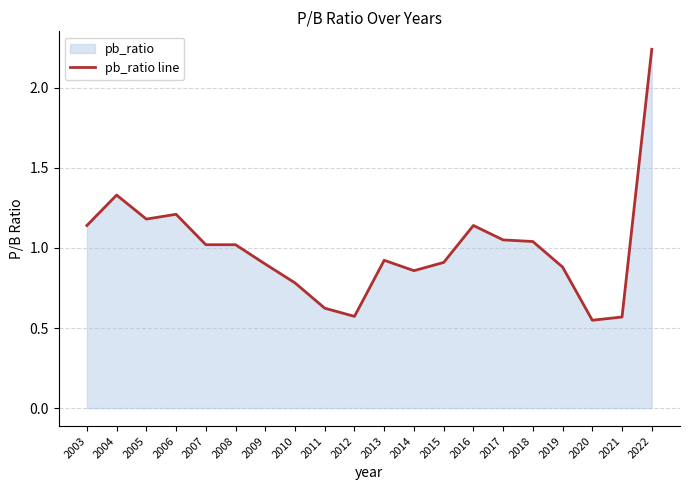

What is the maximum value shown in the chart?

2.2